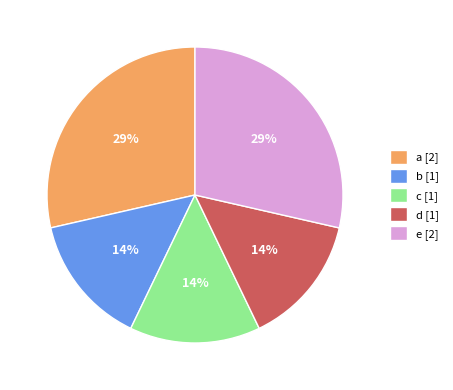

Is b the majority of the pie?

No